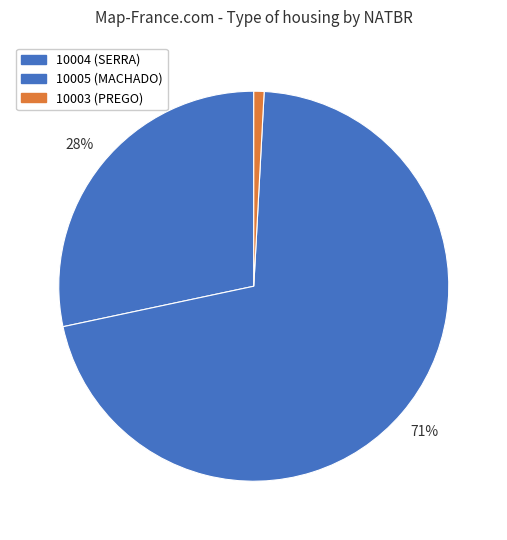

Between 10004 and 10003, which is larger?

10004